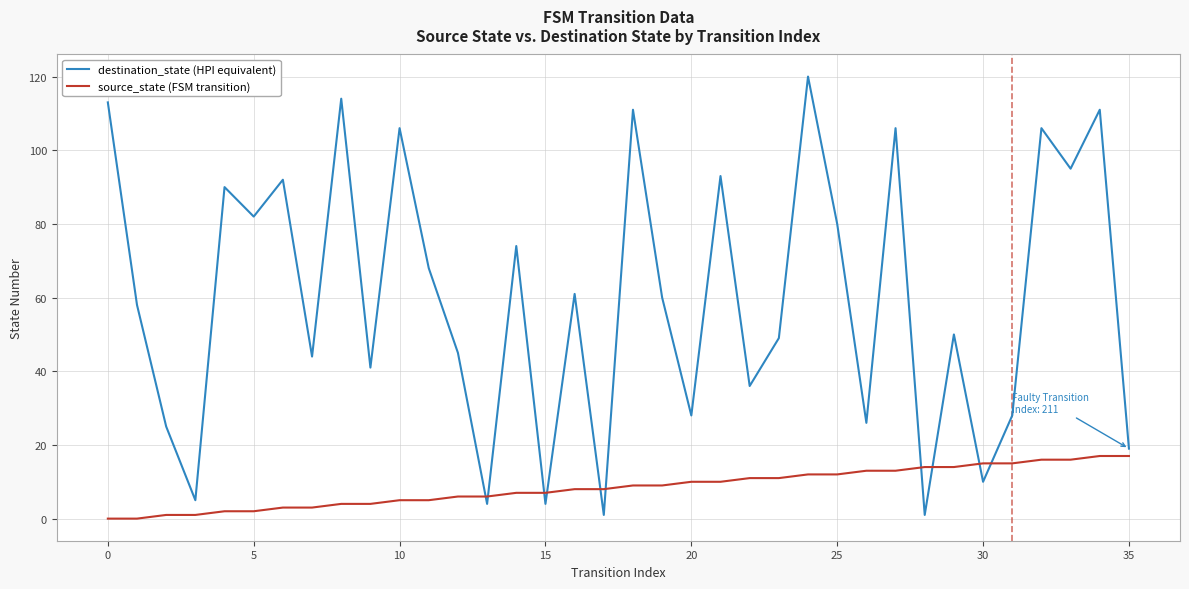

Reading right to left, transcribe all the data shown in this chart.

destination_state (HPI equivalent): 19	111	95	106	28	10	50	1	106	26	80	120	49	36	93	28	60	111	1	61	4	74	4	45	68	106	41	114	44	92	82	90	5	25	58	113
source_state (FSM transition): 17	17	16	16	15	15	14	14	13	13	12	12	11	11	10	10	9	9	8	8	7	7	6	6	5	5	4	4	3	3	2	2	1	1	0	0